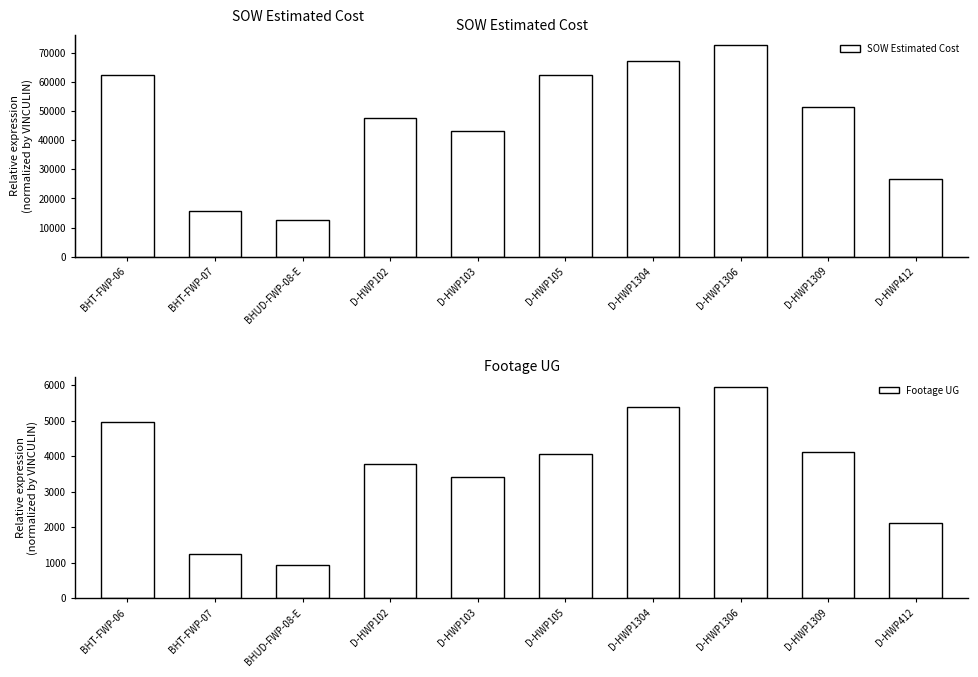

How many series are shown in this chart?

2